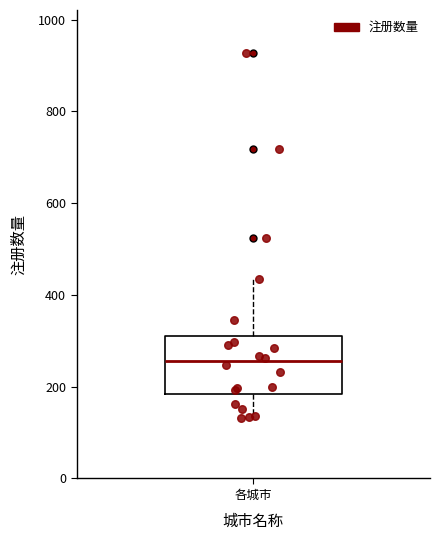

Where is the upper edge of the box for 各城市 on the y-axis? The values are not printed on the chart, so give them approximately, as read against the axis.

320